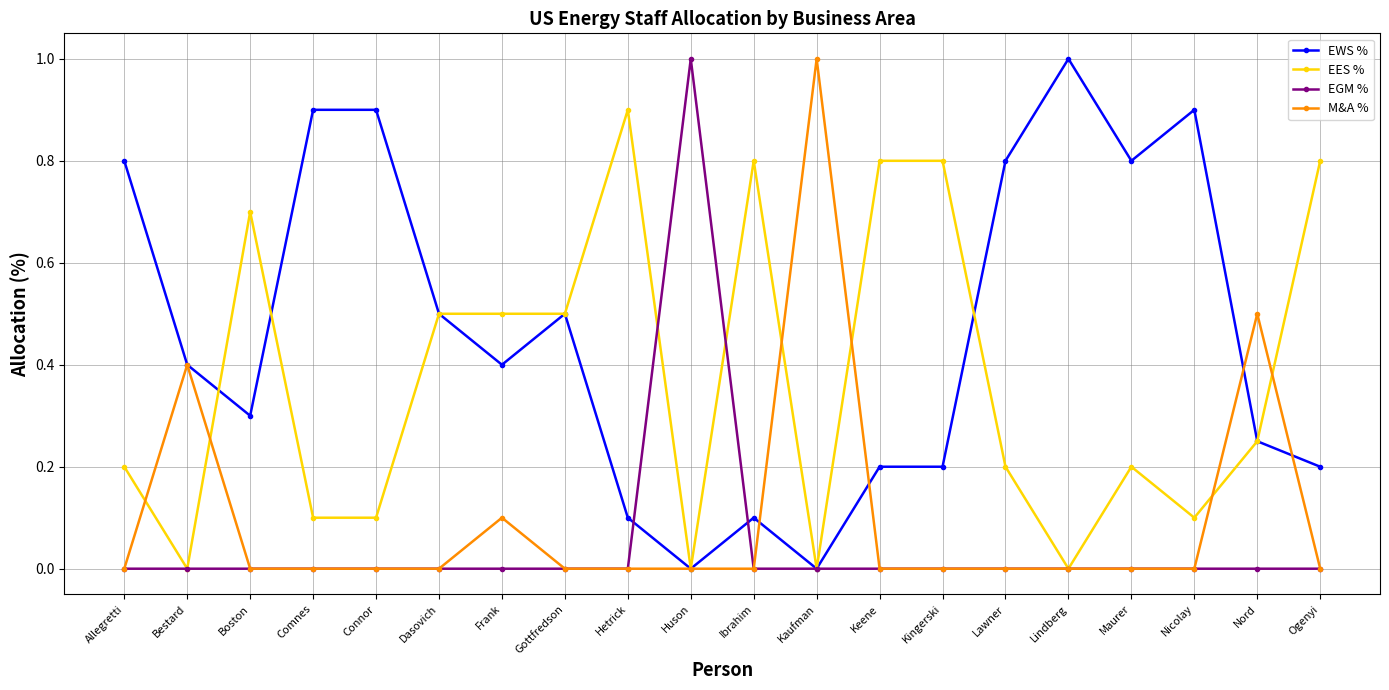

What value does the EGM % series have at Huson?

1.0